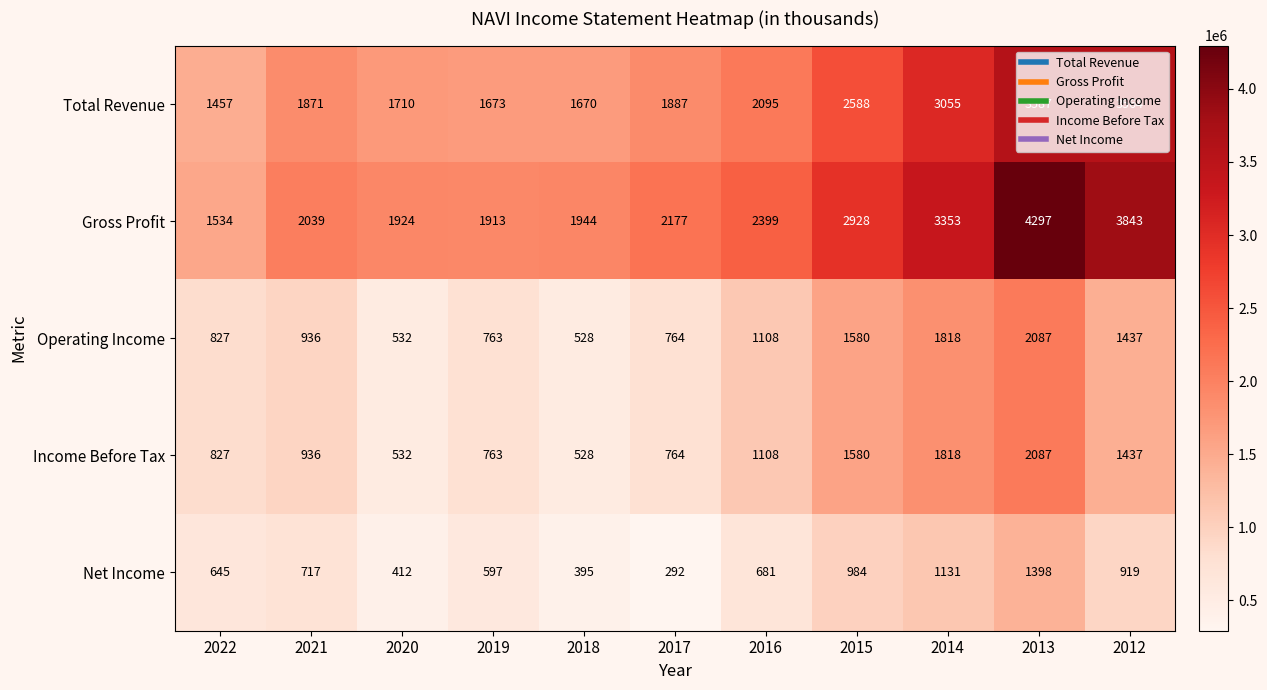

Between 2020 and 2013, which series saw the biggest shift?

Gross Profit